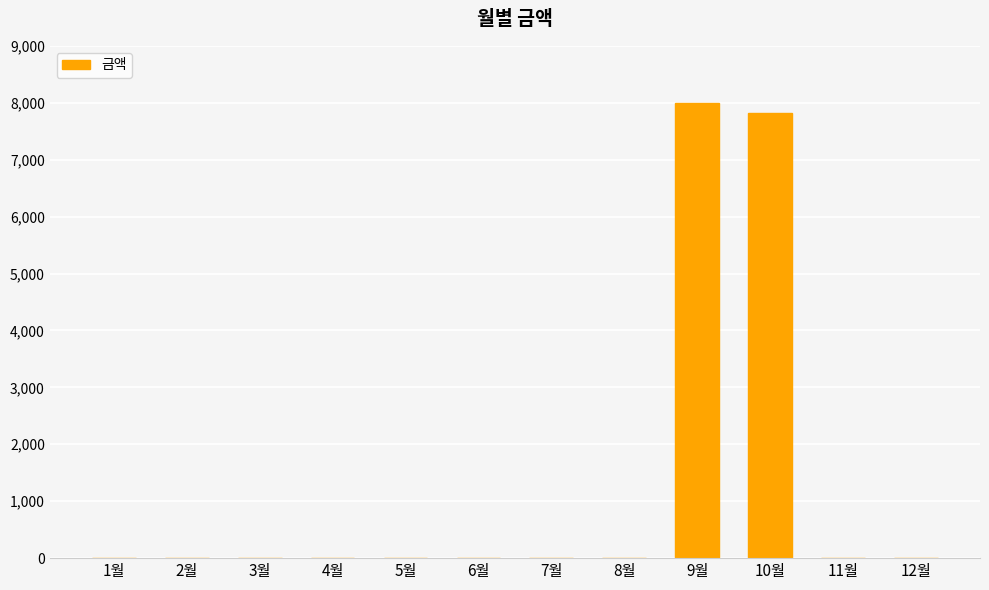

Count the number of categories in the chart.

12